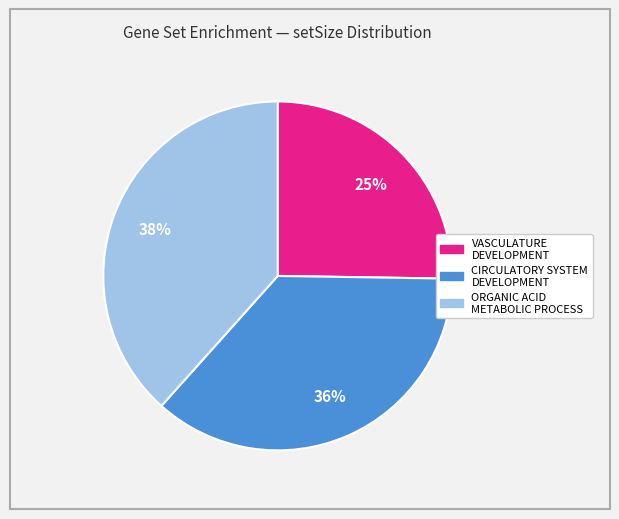

How many segments does this pie chart have?

3